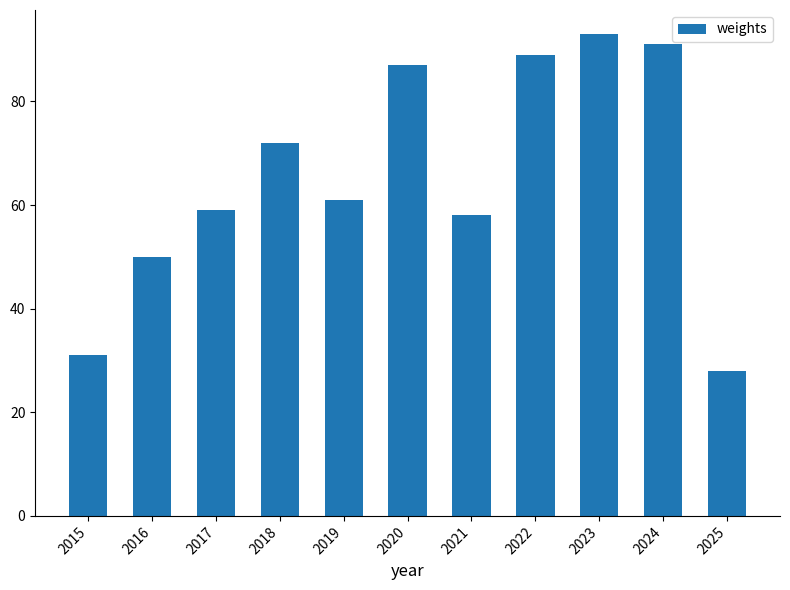

What is the ratio of the value at 2024 to the value at 2025?

3.2